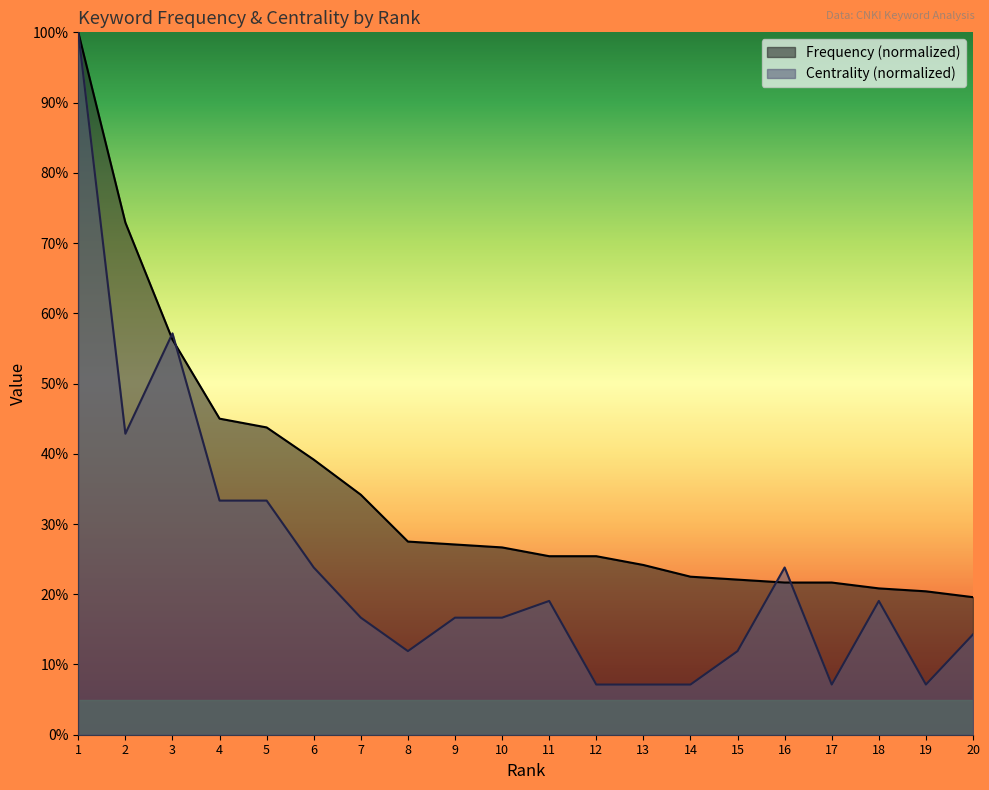

What is the difference between the highest and lowest values at 4?

0.1